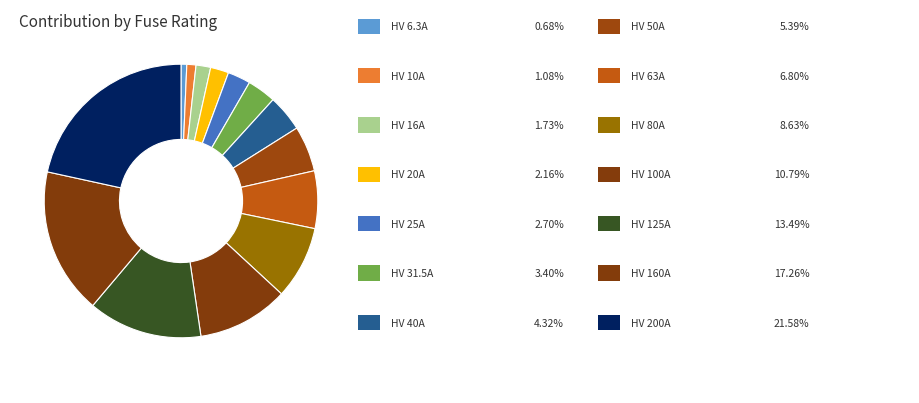

How many segments does this pie chart have?

14